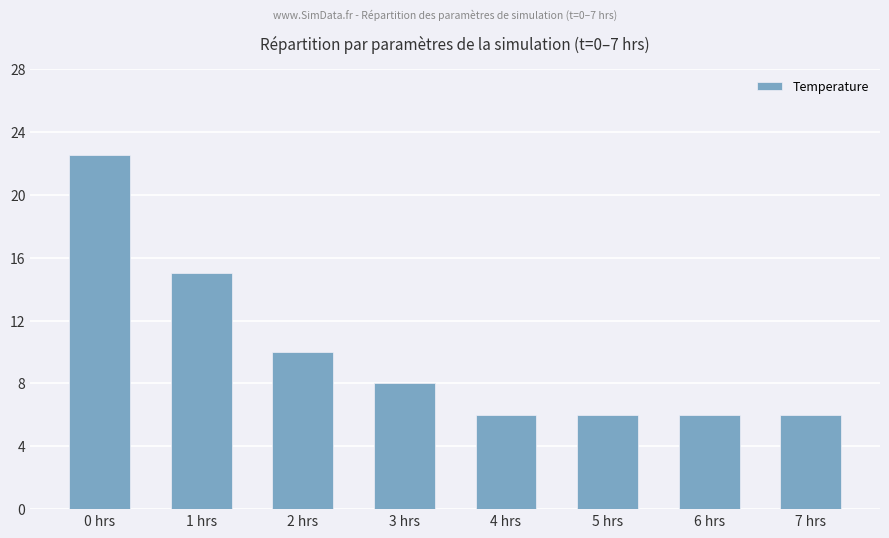

Is it true that the value at 2 hrs is 10.0?

True